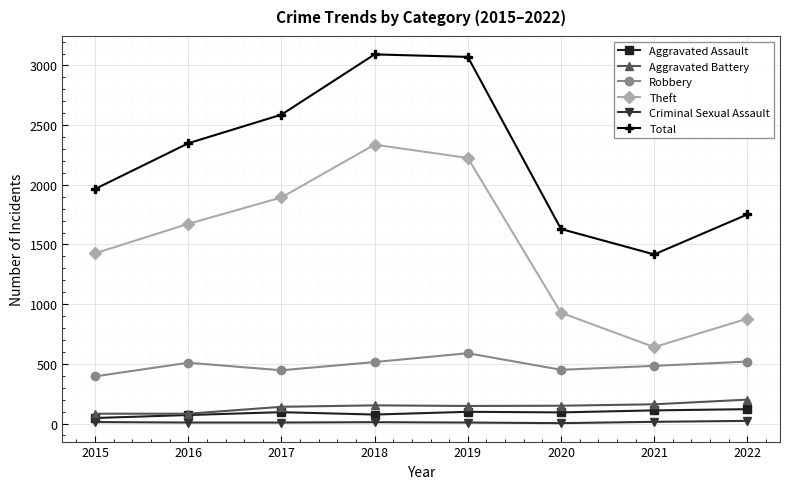

What is the smallest value displayed?

3